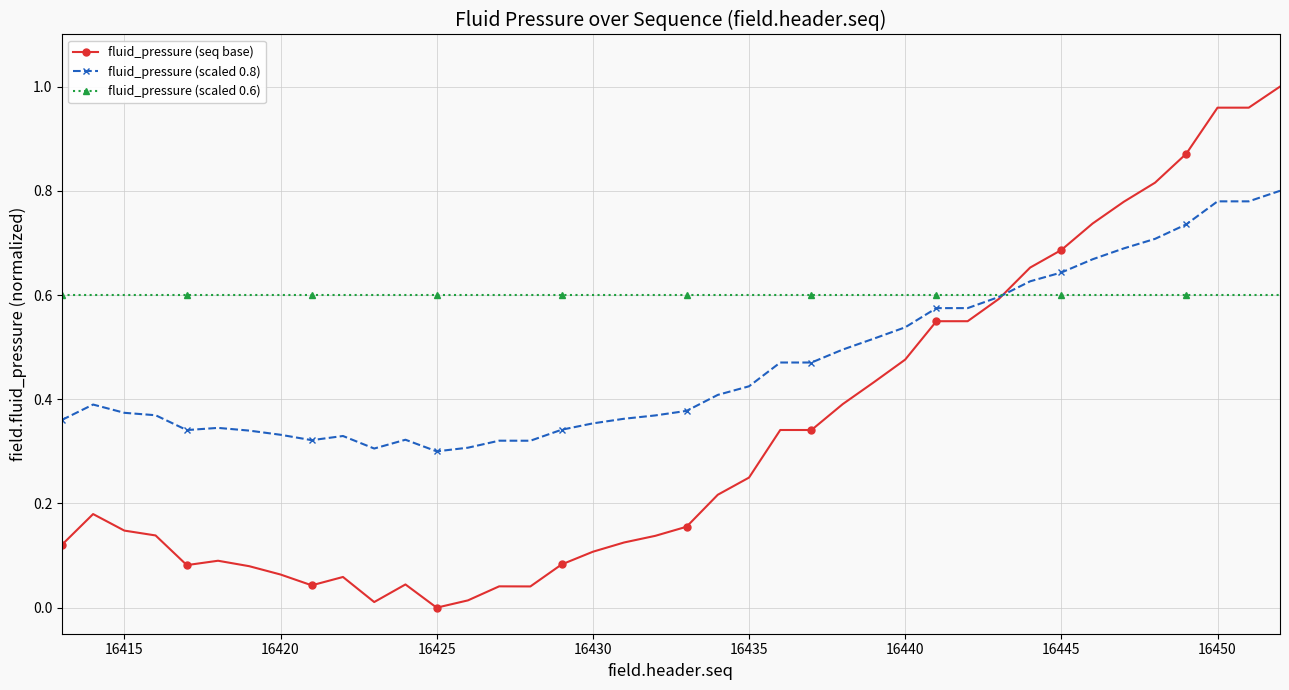

How many distinct data groups are displayed?

3